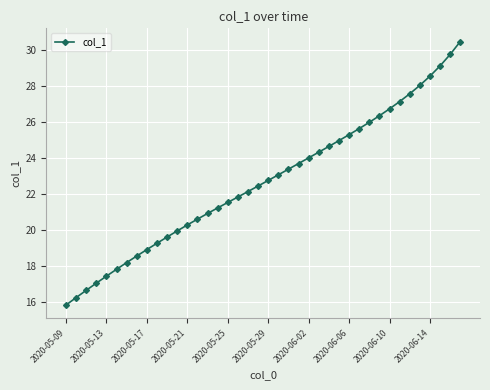

What is the sum of all values?

908.6